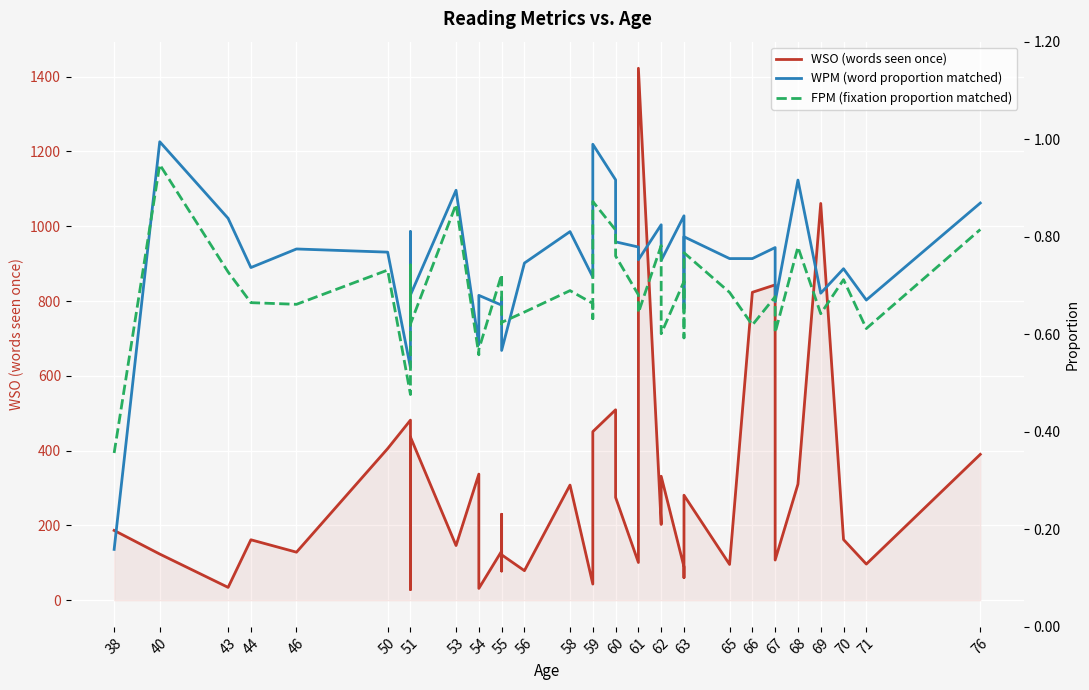

At how many categories does at least one series exceed 315?

12